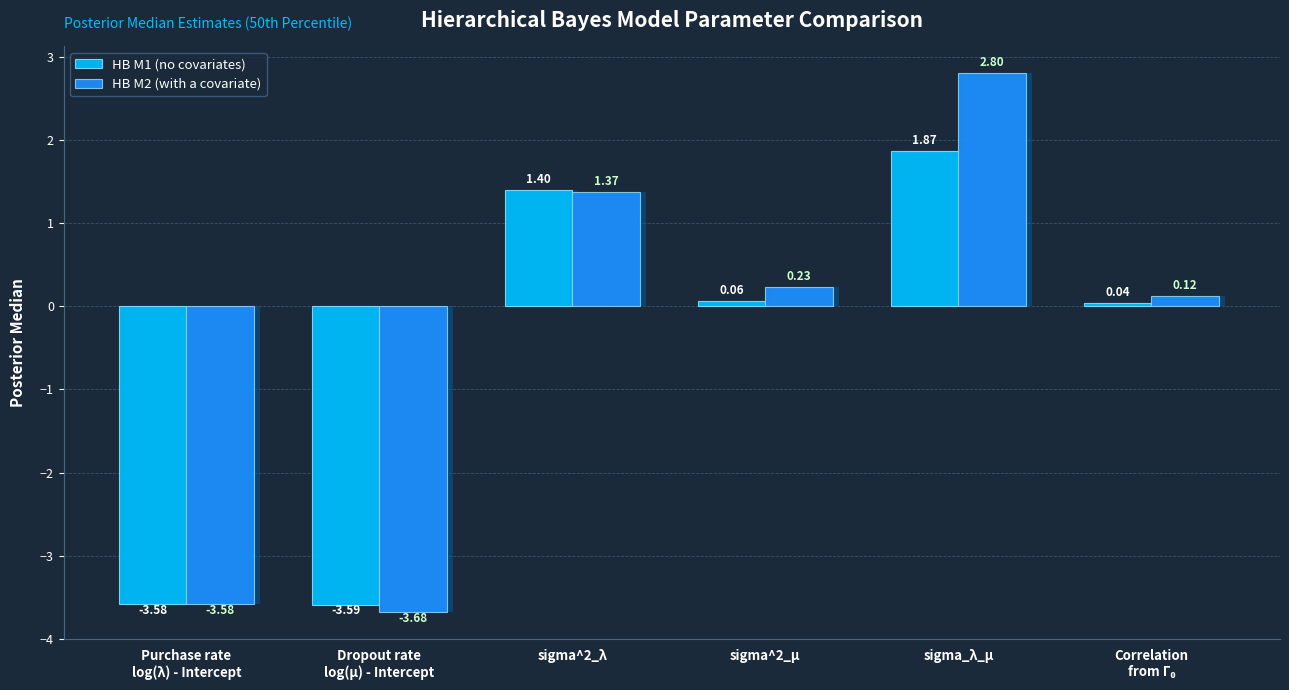

Is the value of HB M2 (with a covariate) at sigma^2_λ greater than the value of HB M1 (no covariates) at Purchase rate
log(λ) - Intercept?

Yes